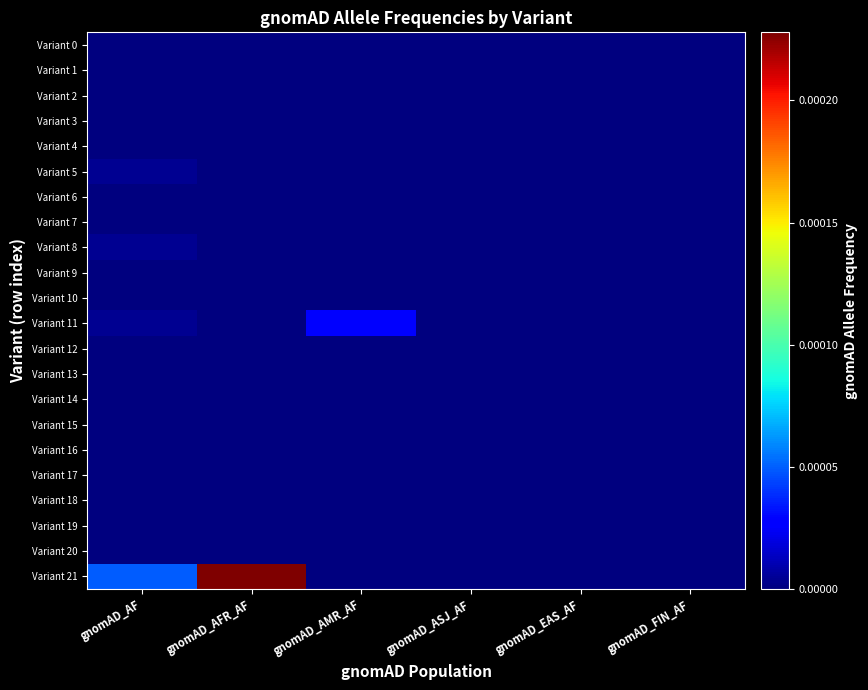

Which series has the largest range (max minus min)?

Variant 21